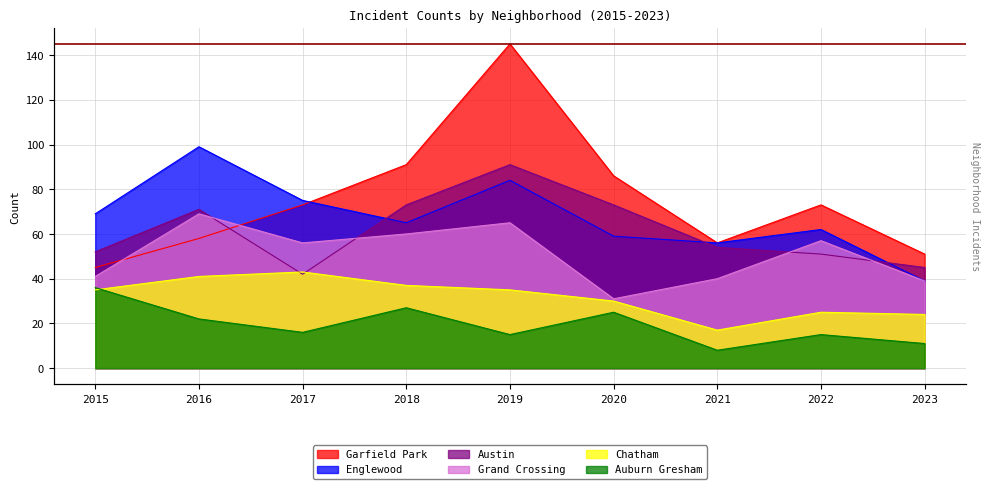

How many data points does each series have?

9